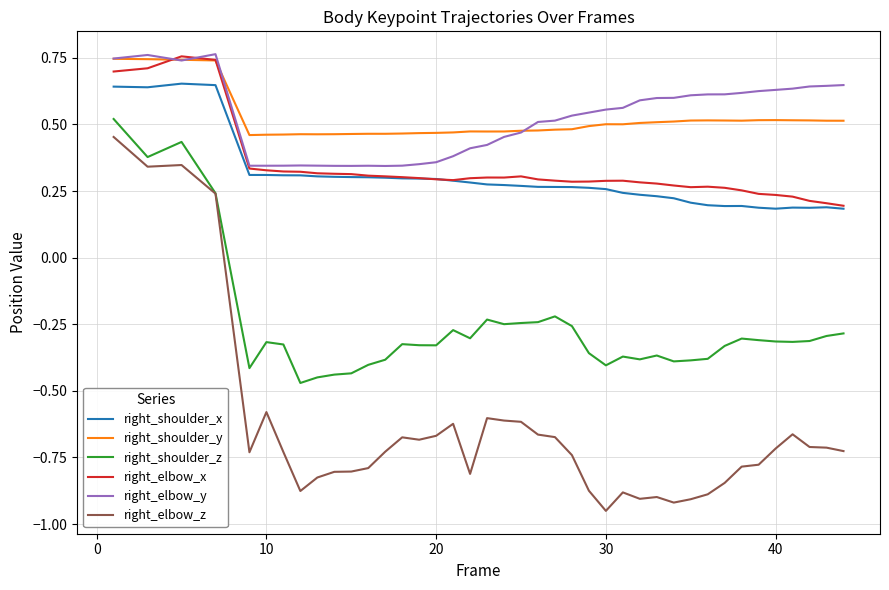

True or false: right_elbow_z and right_elbow_x cross at least once.

False